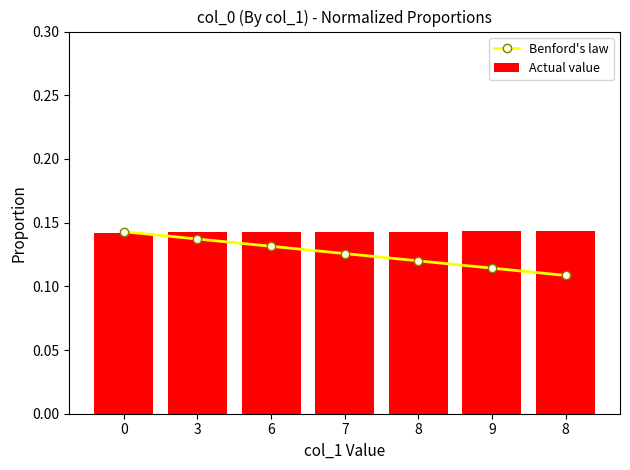

At which label does Benford's law reach its minimum?

8